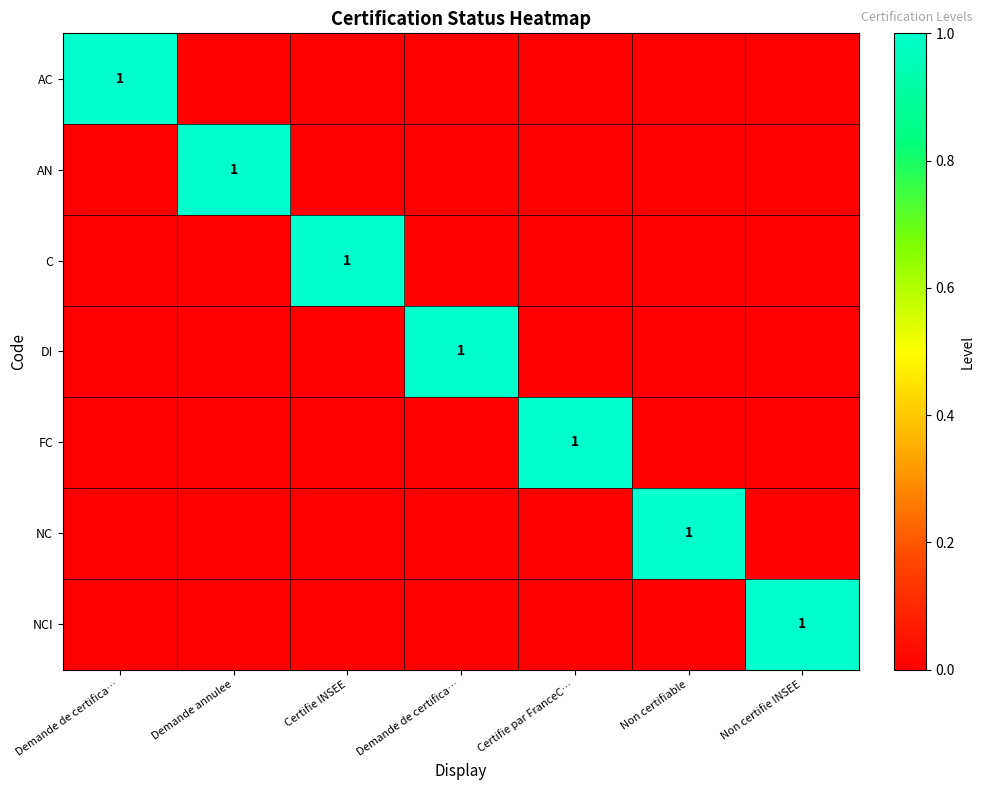

Is it true that AN equals 0 at Non certifie INSEE?

True